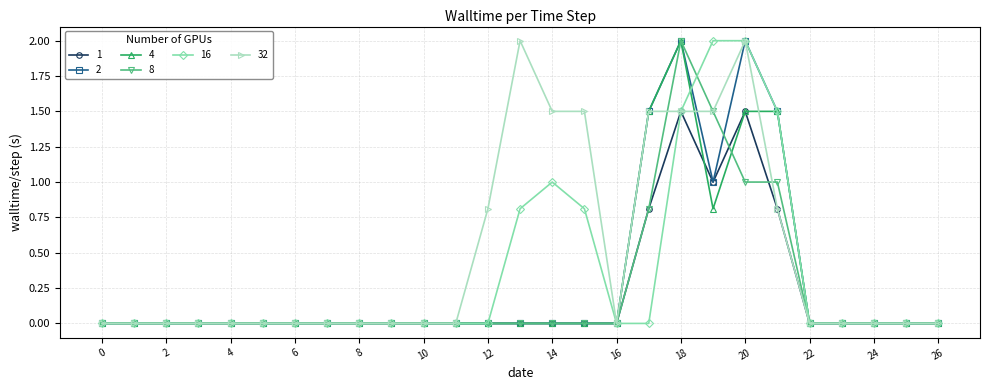

Does the chart display data point markers on the line(s)?

Yes